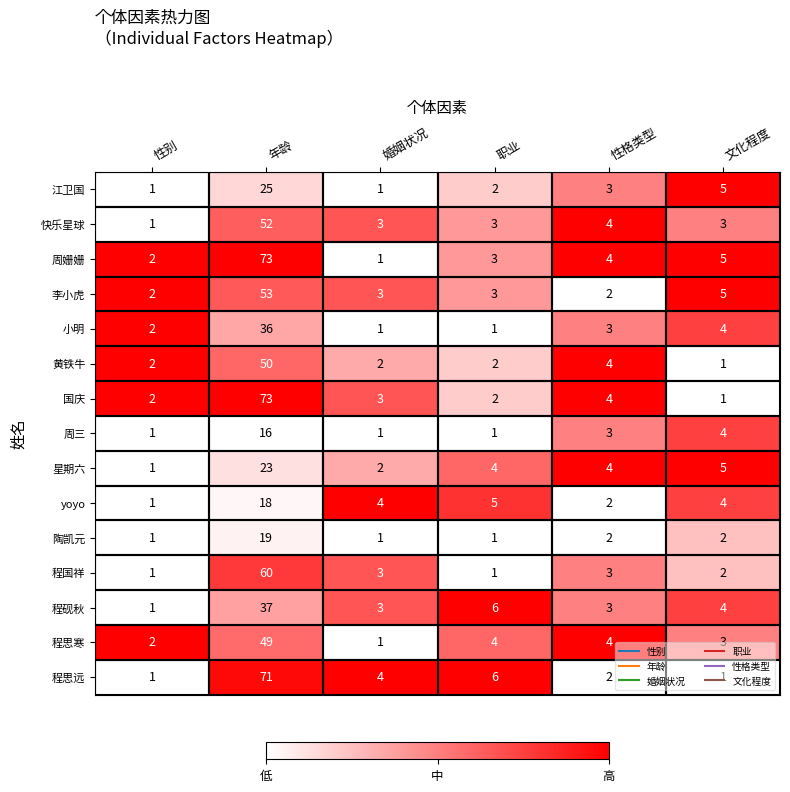

The value of 李小虎 at 职业 is 3. True or false?

True